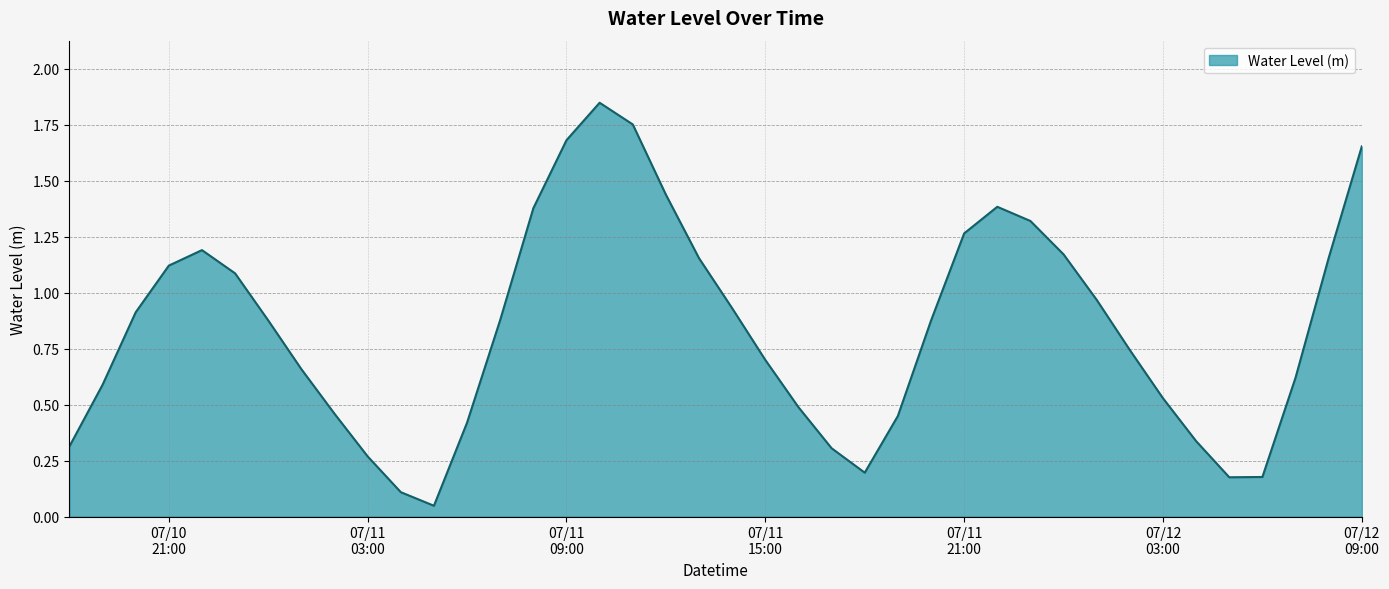

Does the chart display data point markers on the line(s)?

No